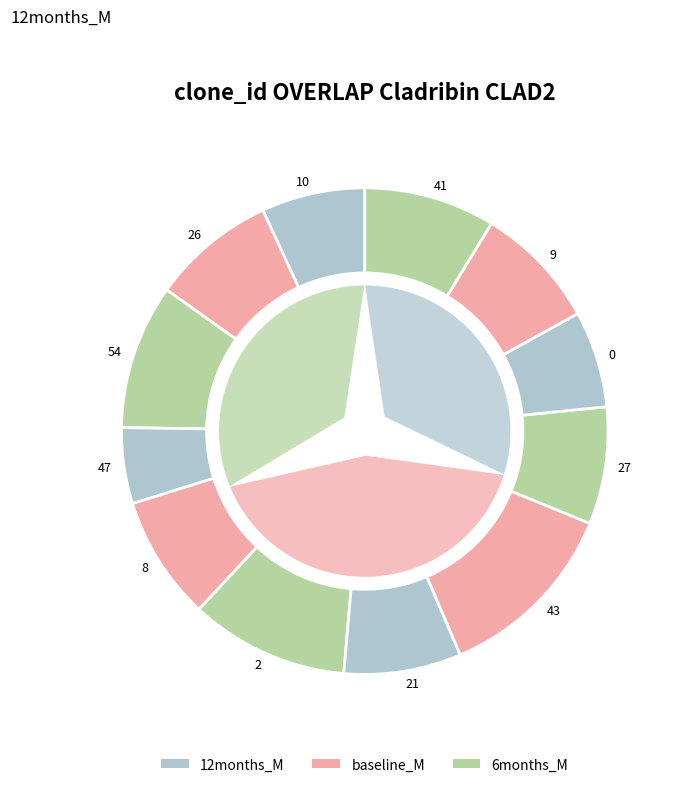

What percentage is the 26 slice, to the nearest percent?

8%